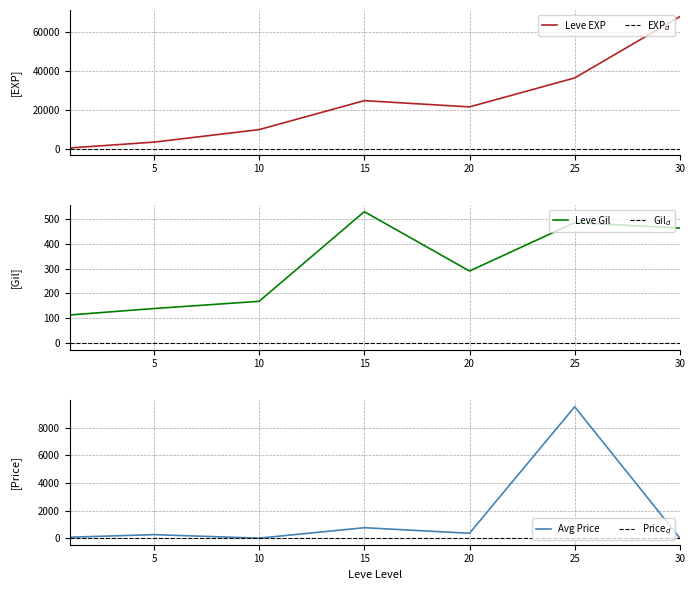

Is the value of Leve EXP at 5 greater than the value of Leve Gil at 15?

Yes